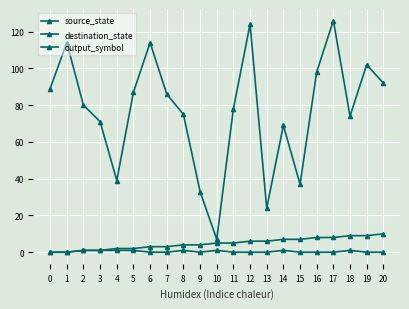

Which series has the widest spread of values?

destination_state